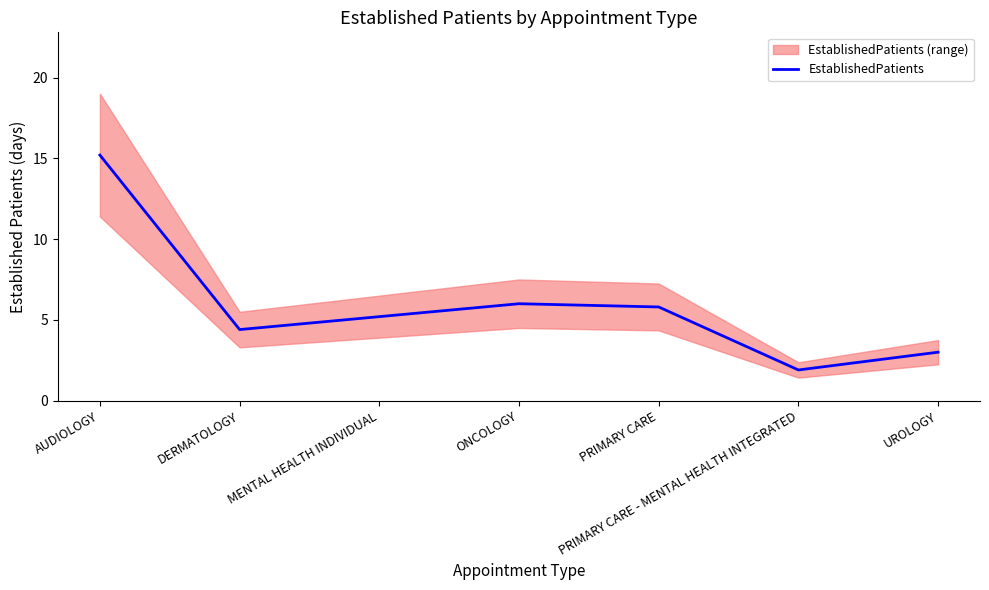

What is the change in value from ONCOLOGY to UROLOGY?

-3.0